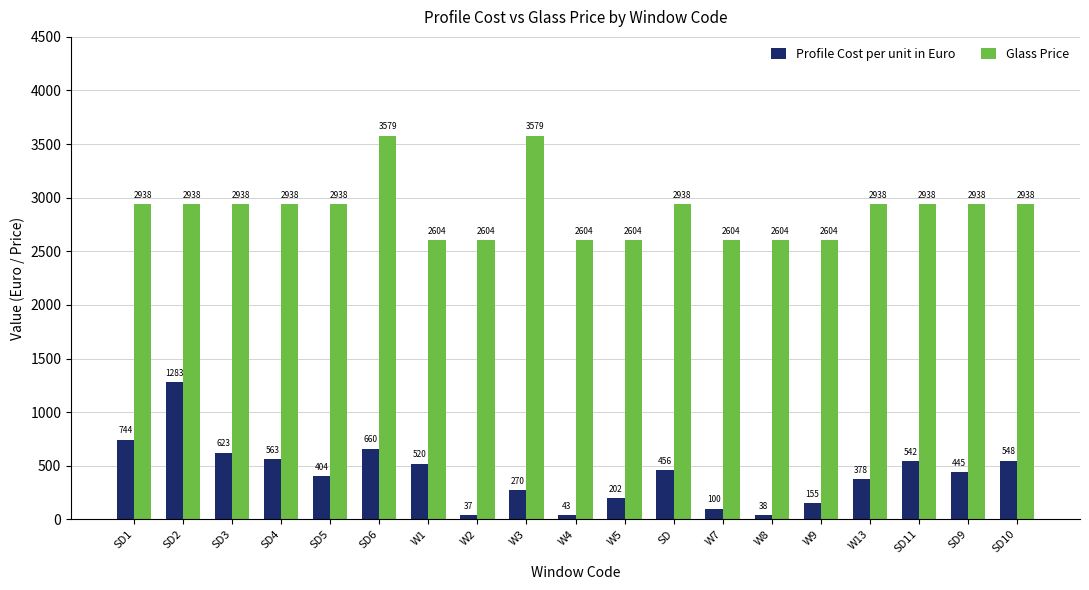

At how many categories does at least one series exceed 2486?

19